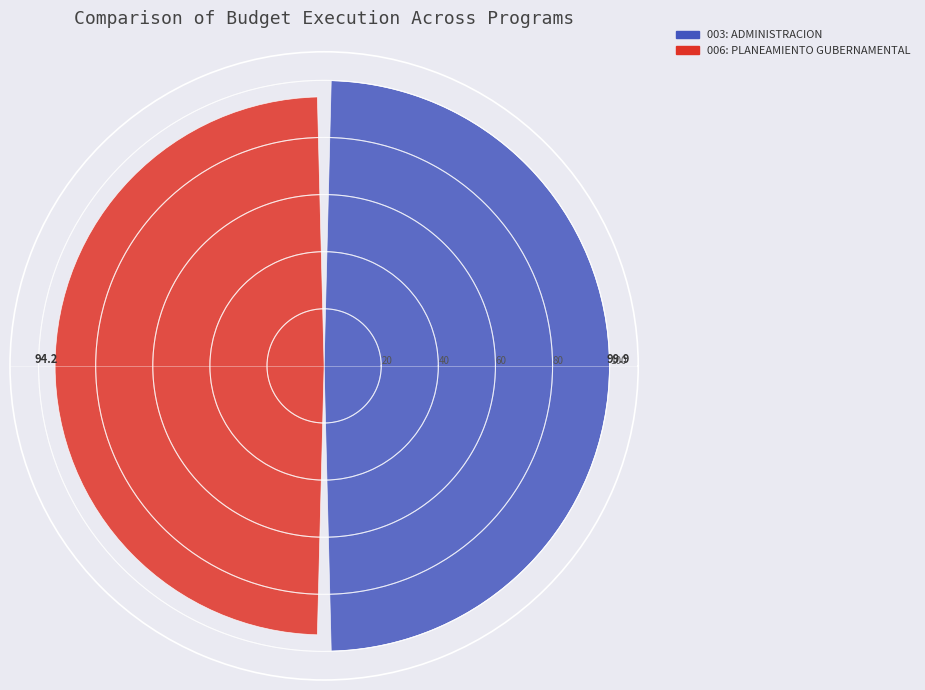

What is the minimum value shown in the chart?

94.2